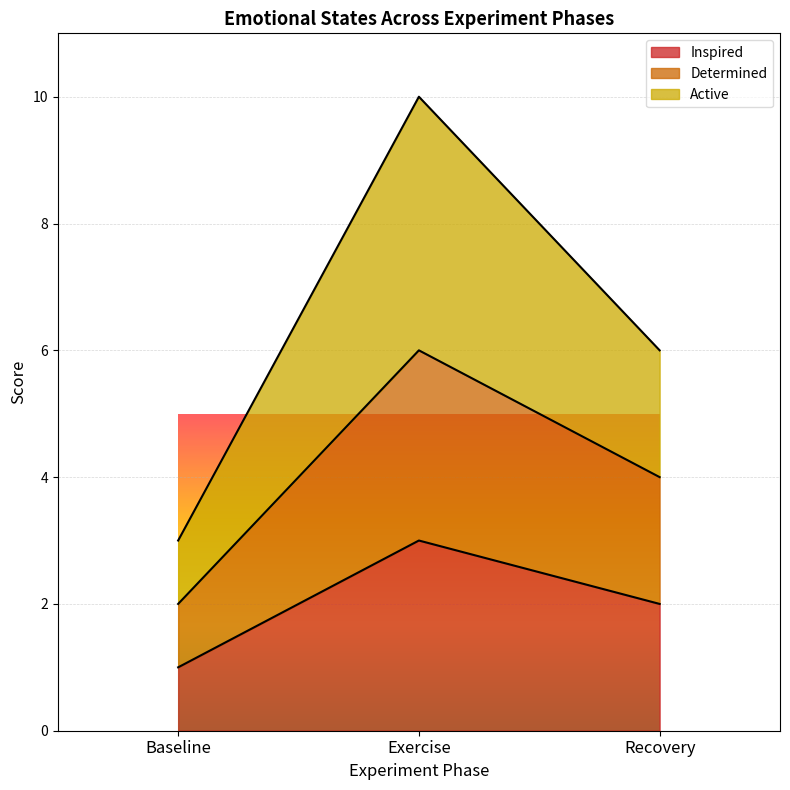

Between Exercise and Baseline, which is larger?

Exercise